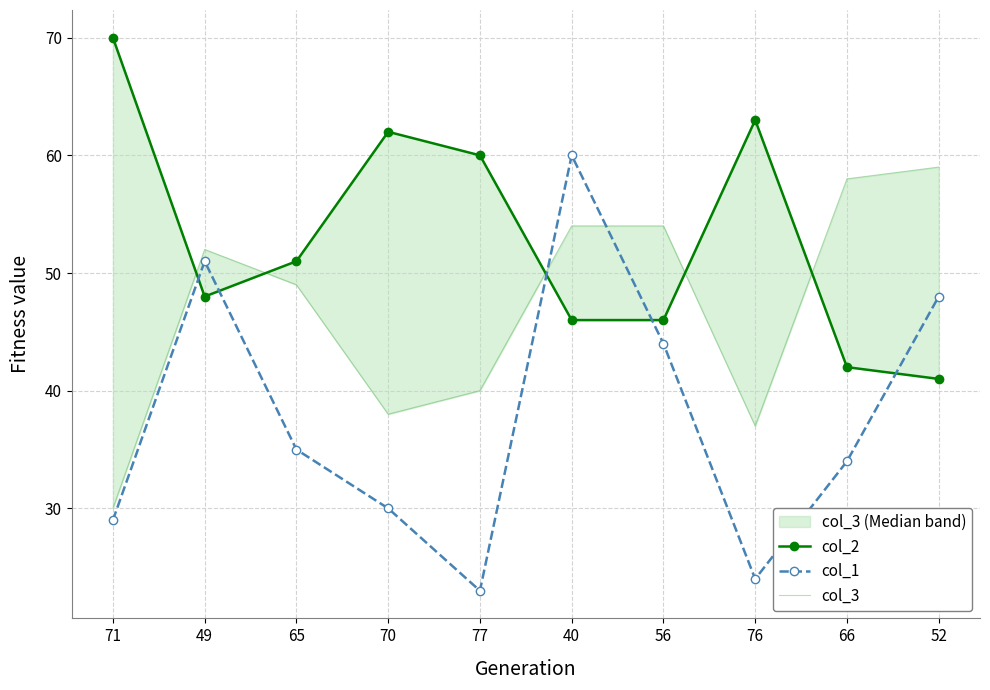

What is the sum of the col_3 values at 76 and 70?

75